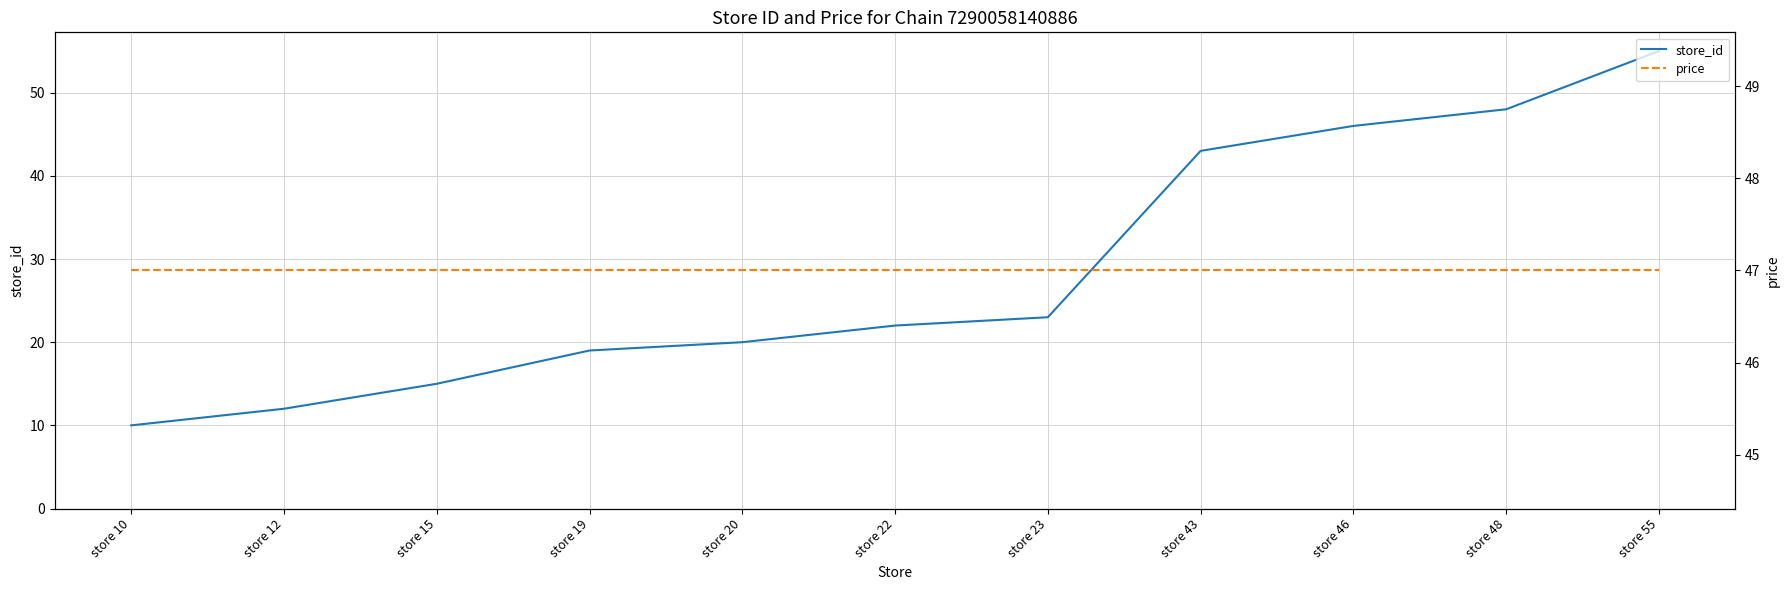

What is the value of the store_id point at the 9th from the left?

46